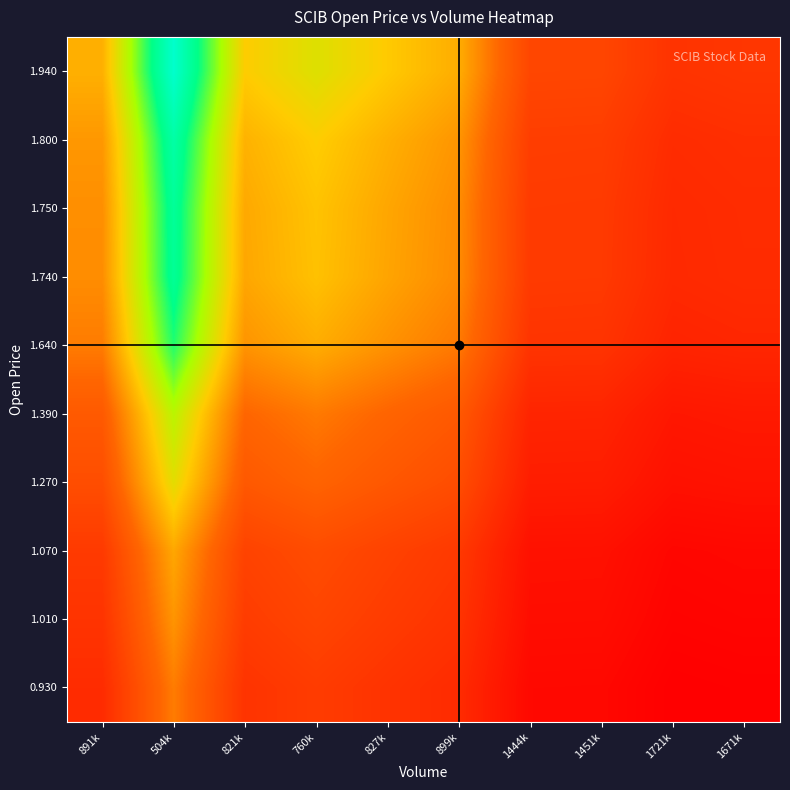

What is the difference between the highest and lowest values at 821k?

1.2